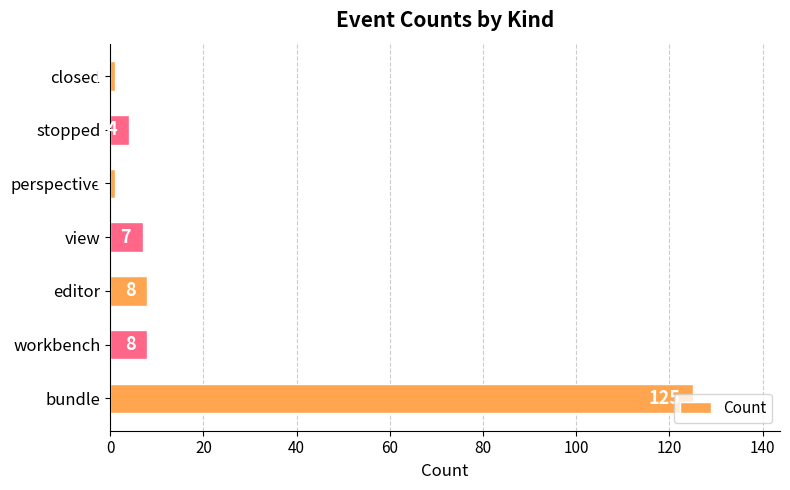

What is the average value?

22